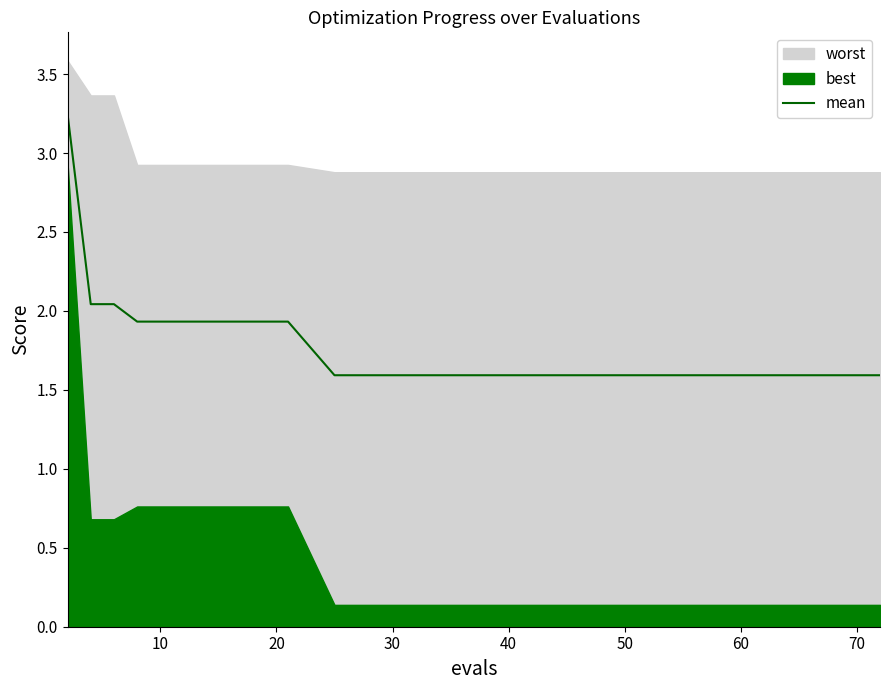

What is the lowest value of the mean series?

1.6